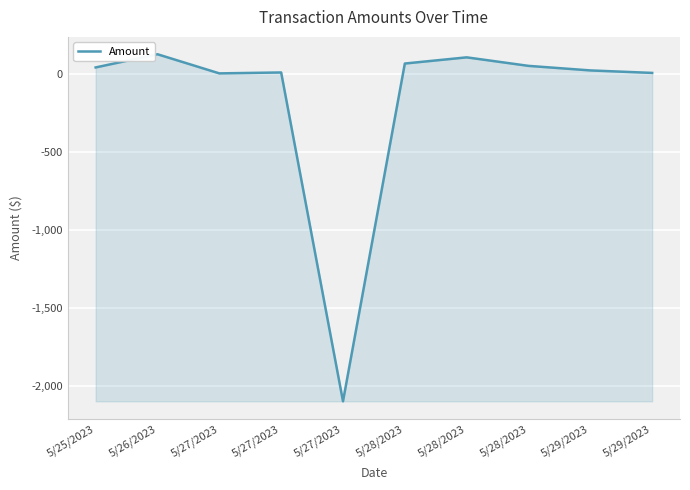

What is the label of the 1st point from the left?

5/25/2023